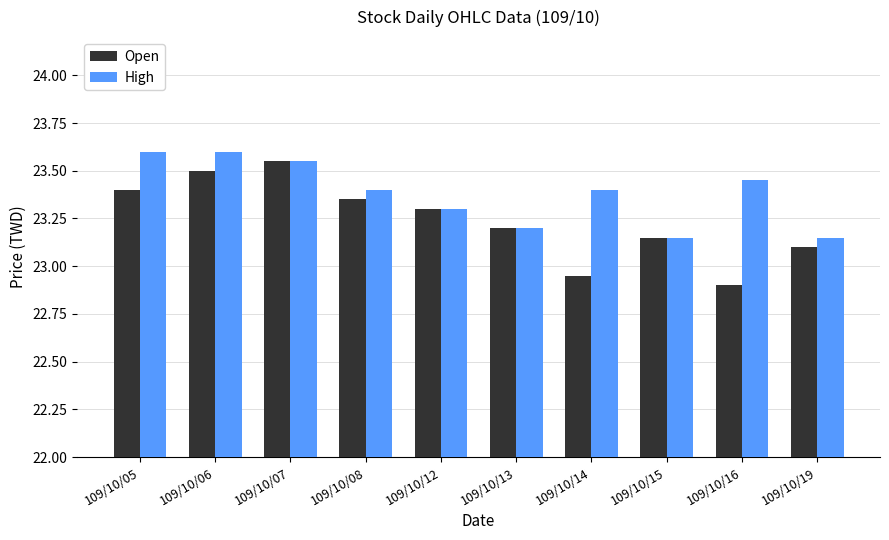

What is the total value across all series at 109/10/15?

46.3